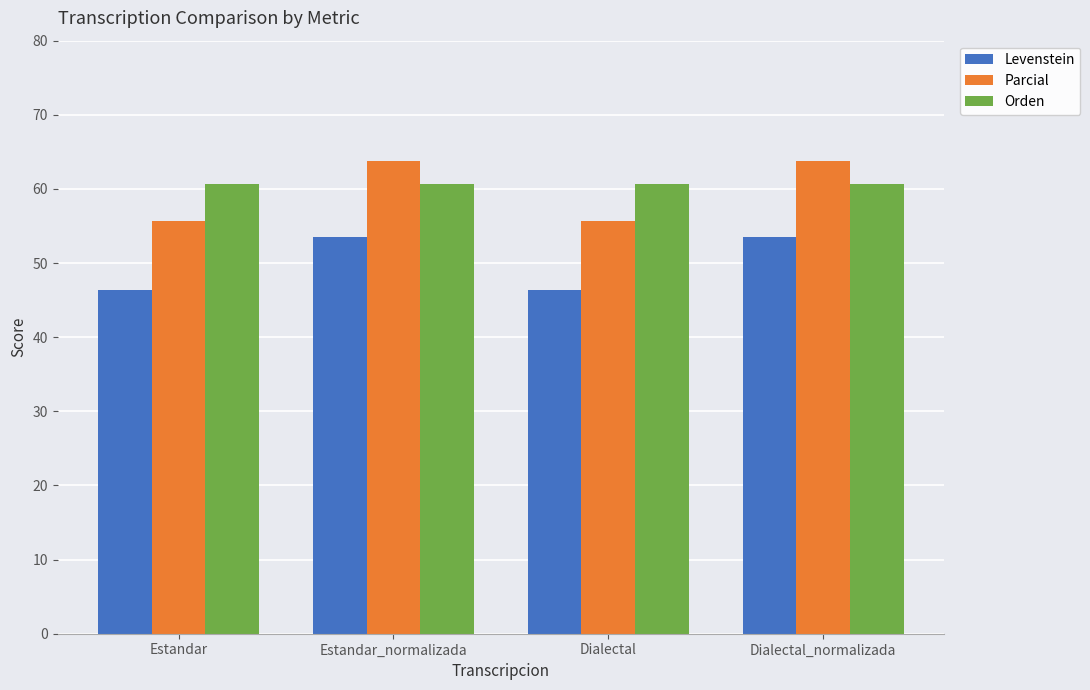

How many distinct data groups are displayed?

3